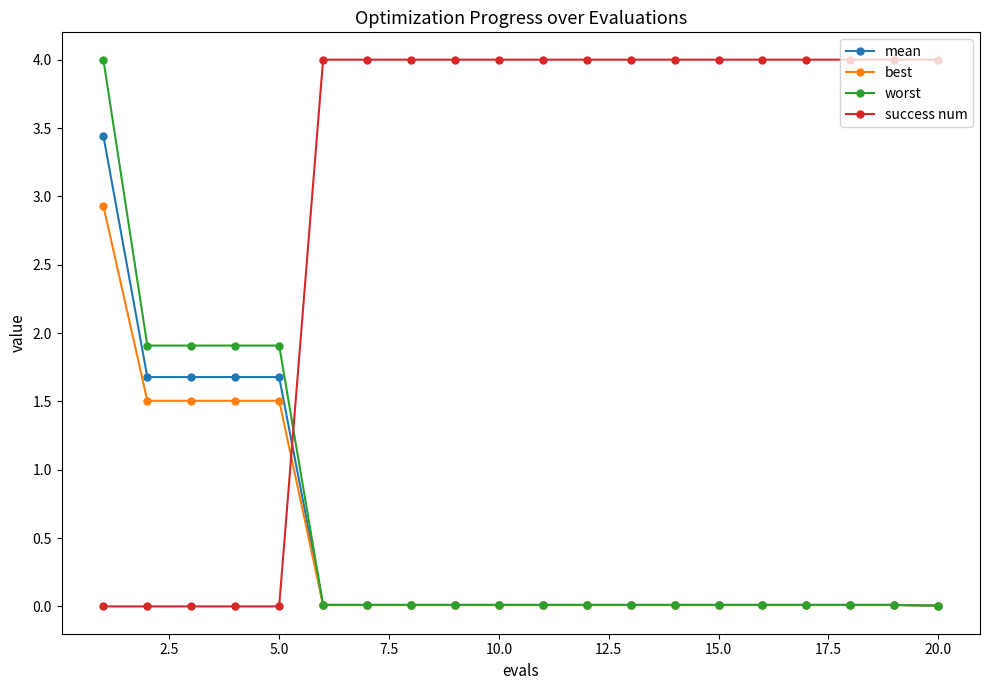

Which series has the largest total across all categories?

success num